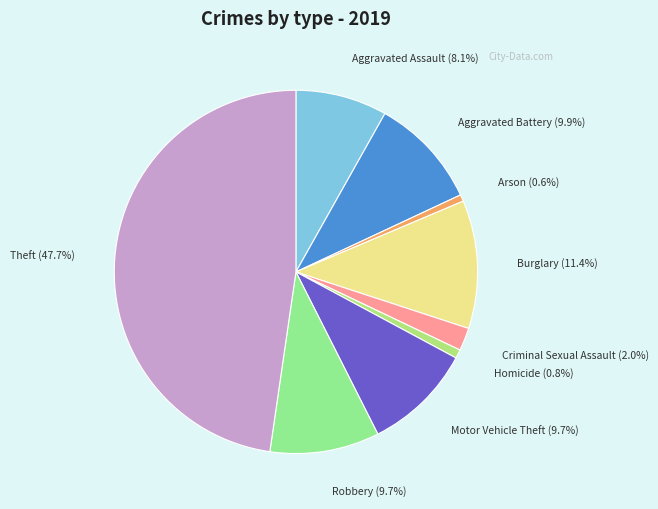

To the nearest percent, what is the difference between the largest and smallest slice percentages?

47%